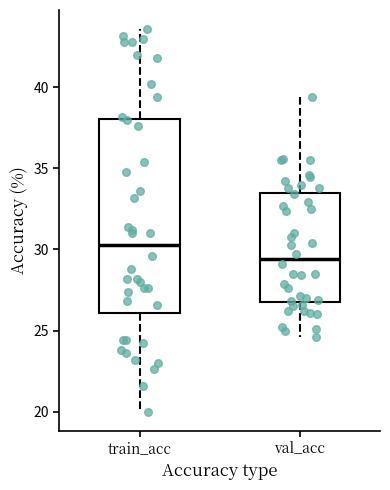

Reading left to right, transcribe this box plot: for each box, give where its median line is, the range the box spans, and where its two whiskers end, as read against the y-axis. The values are not printed on the chart, so give them approximately, as read against the axis.

train_acc: median 30.5, box 26.0 to 38.0, whiskers 20.0 to 43.5
val_acc: median 29.5, box 27.0 to 33.5, whiskers 24.5 to 39.5